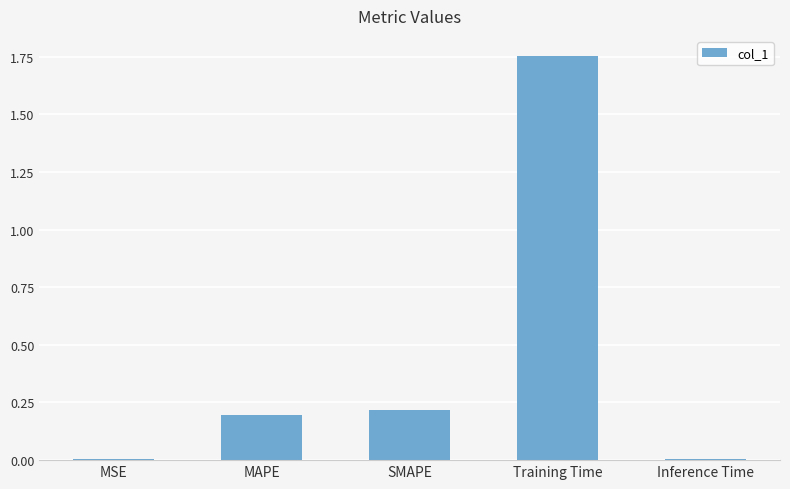

The value at Inference Time is 0.0. True or false?

True